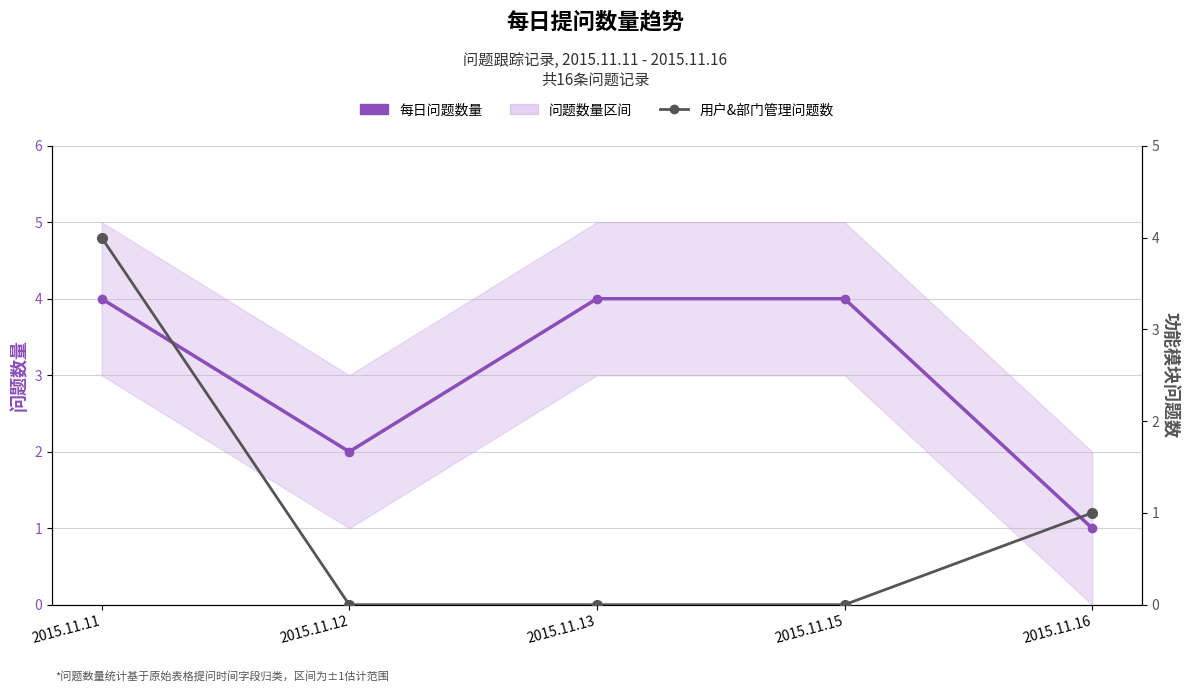

Is the value of 用户&部门管理问题数 at 2015.11.15 greater than the value of 每日问题数量 at 2015.11.13?

No